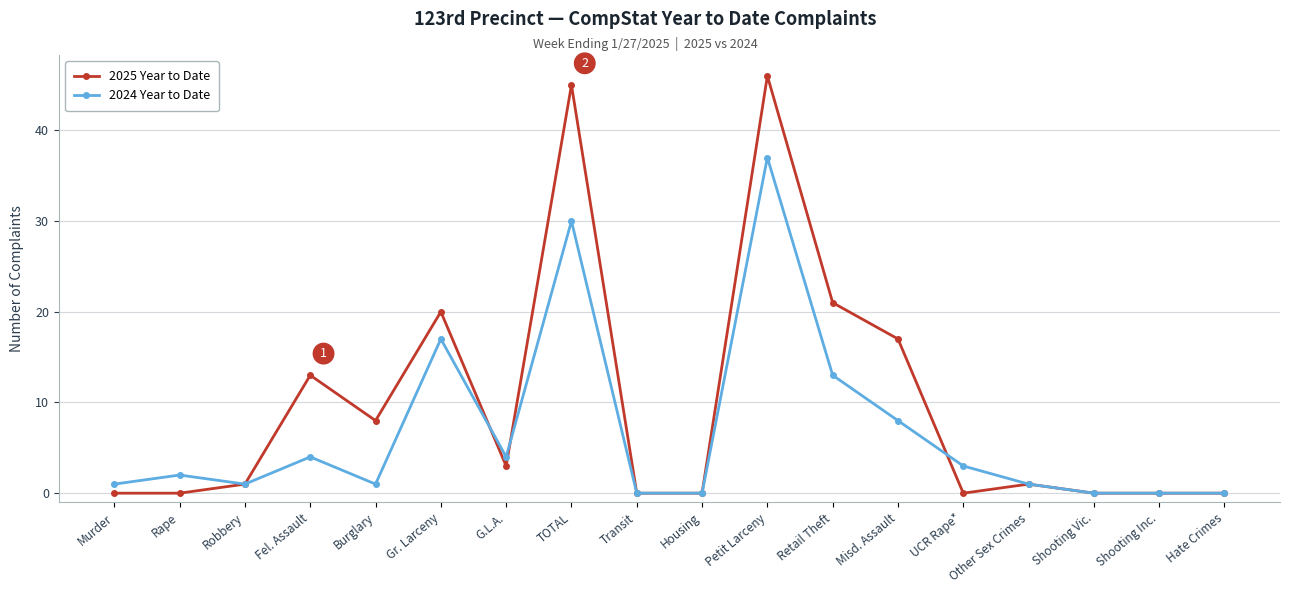

Count the number of categories in the chart.

18